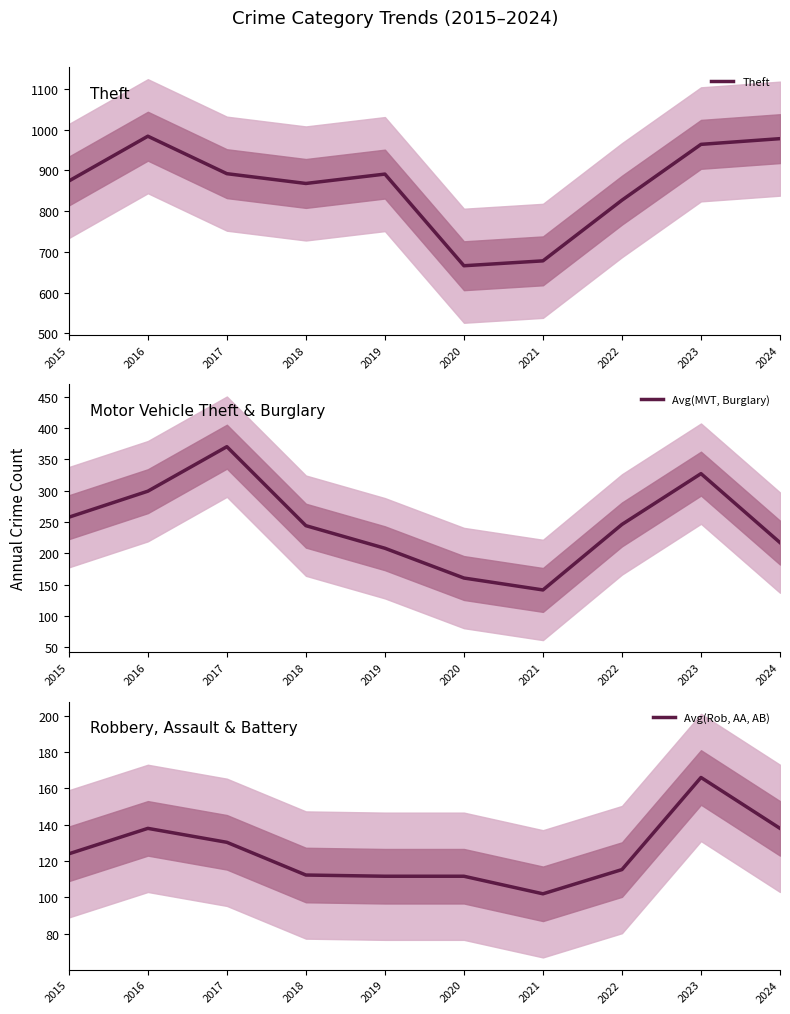

What is the smallest value displayed?

102.0